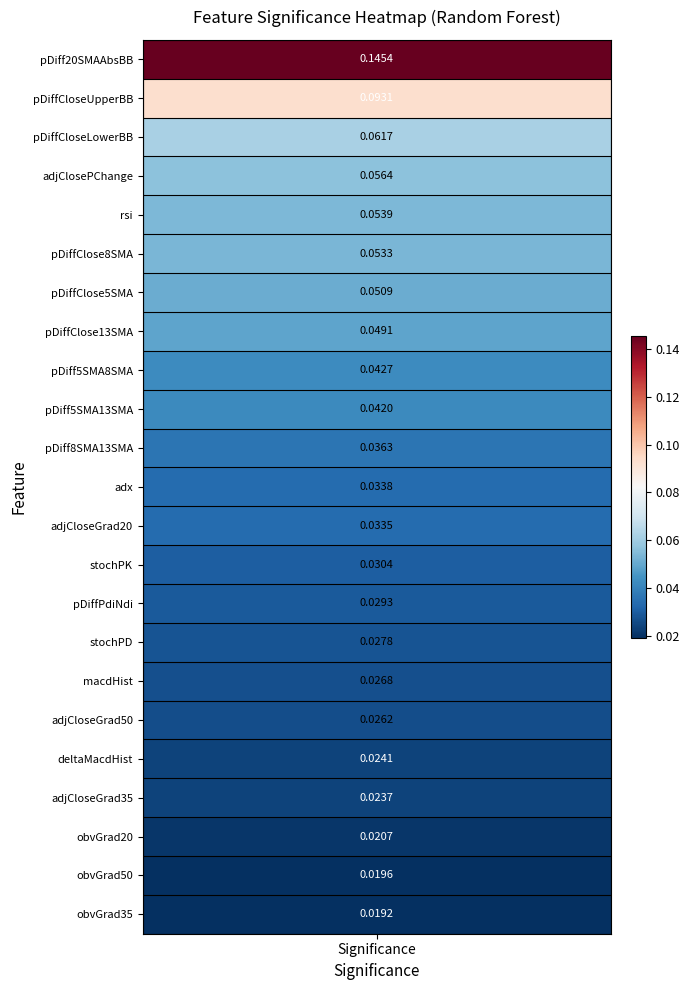

List the labels in order of value, largest first.

pDiff20SMAAbsBB, pDiffCloseUpperBB, pDiffCloseLowerBB, adjClosePChange, rsi, pDiffClose8SMA, pDiffClose5SMA, pDiffClose13SMA, pDiff5SMA8SMA, pDiff5SMA13SMA, pDiff8SMA13SMA, adx, adjCloseGrad20, stochPK, pDiffPdiNdi, stochPD, macdHist, adjCloseGrad50, deltaMacdHist, adjCloseGrad35, obvGrad20, obvGrad50, obvGrad35